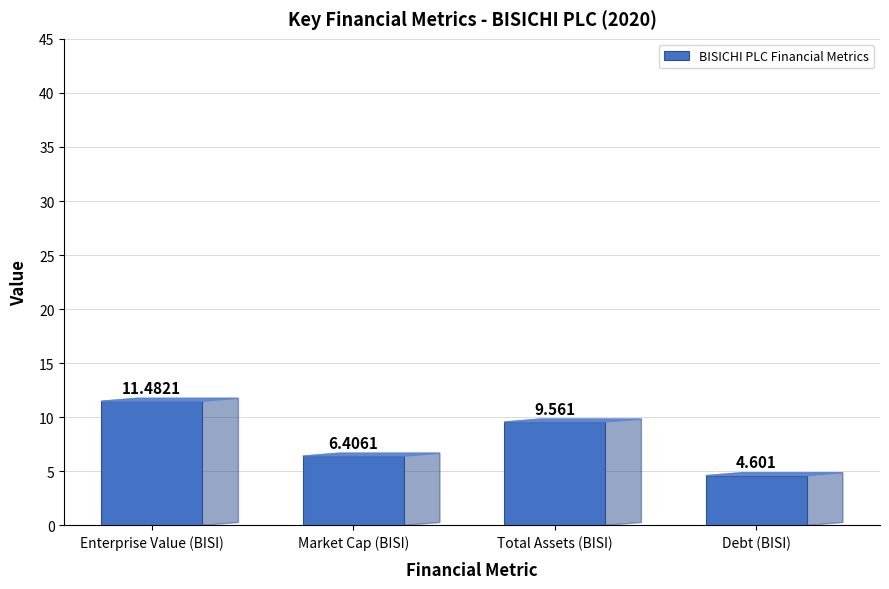

What is the difference between the maximum and minimum values?

6.9